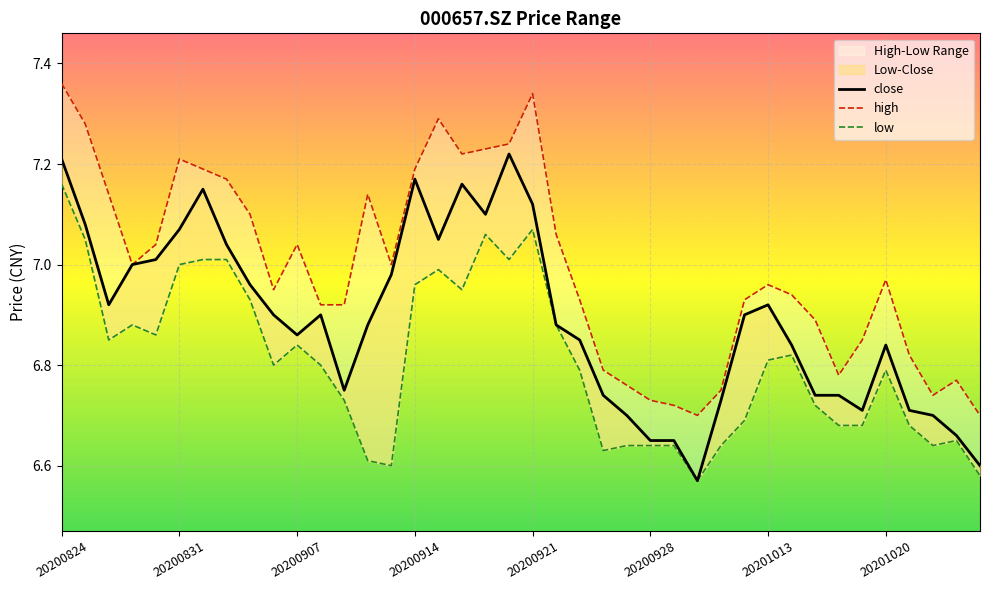

Rank the series by their maximum value, from highest to lowest.

high, close, low